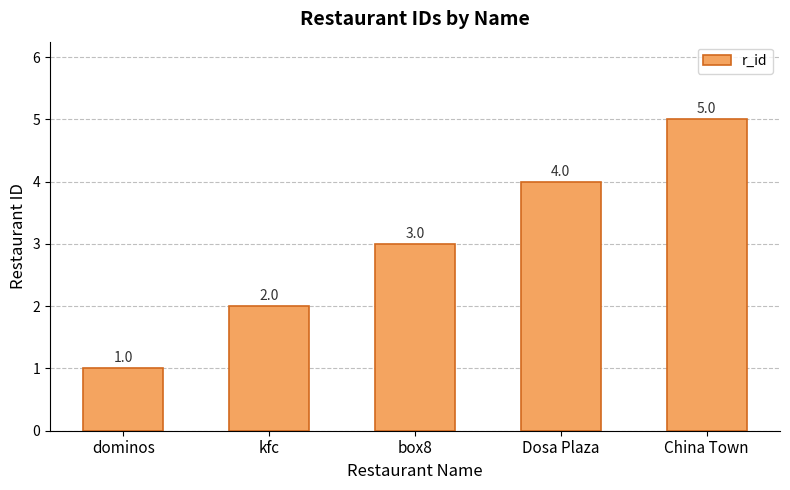

At which label is the value closest to 3?

box8